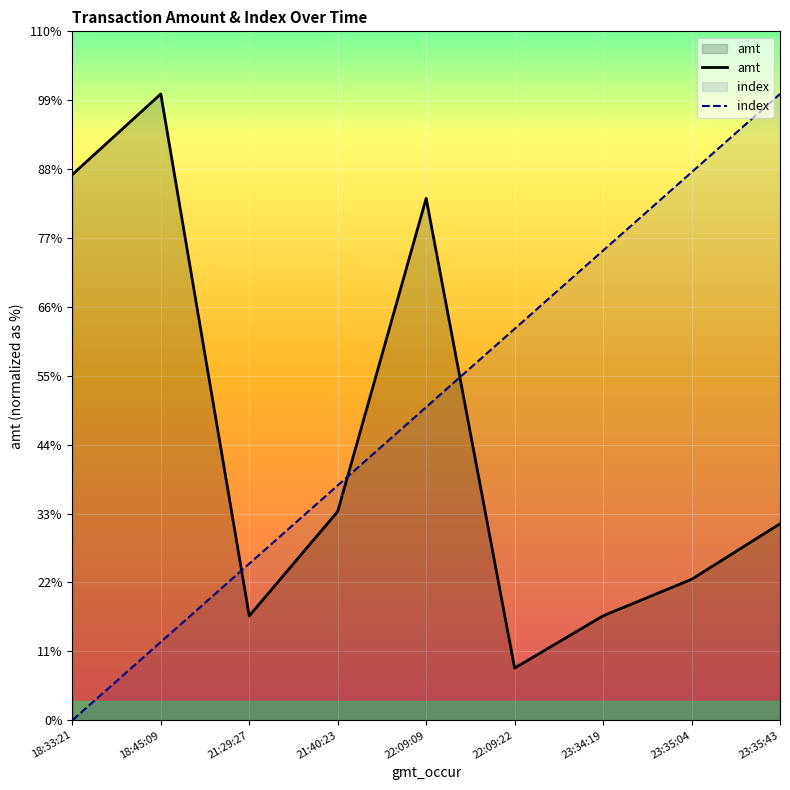

What is the difference between the maximum and second lowest values in the index series?

5250